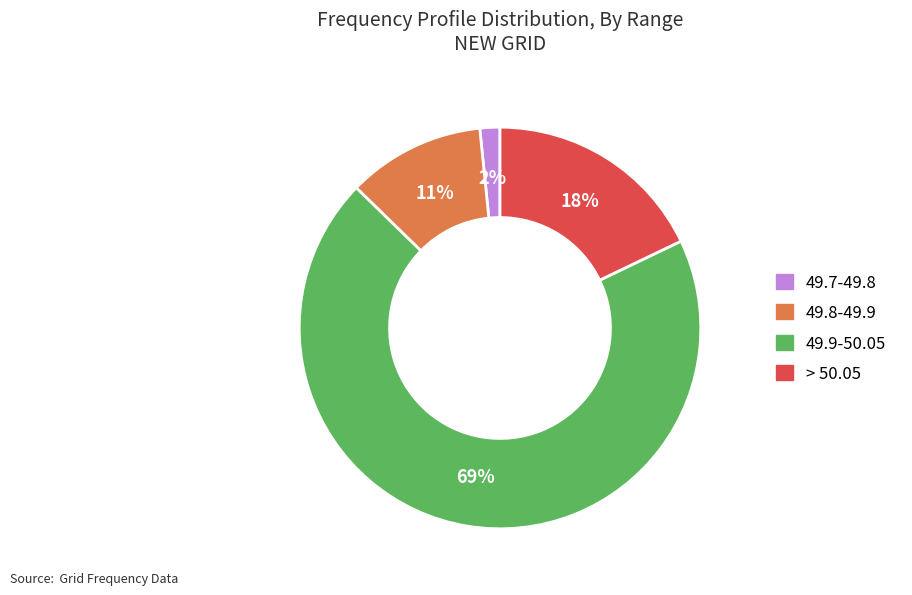

Does any single category account for the majority?

Yes